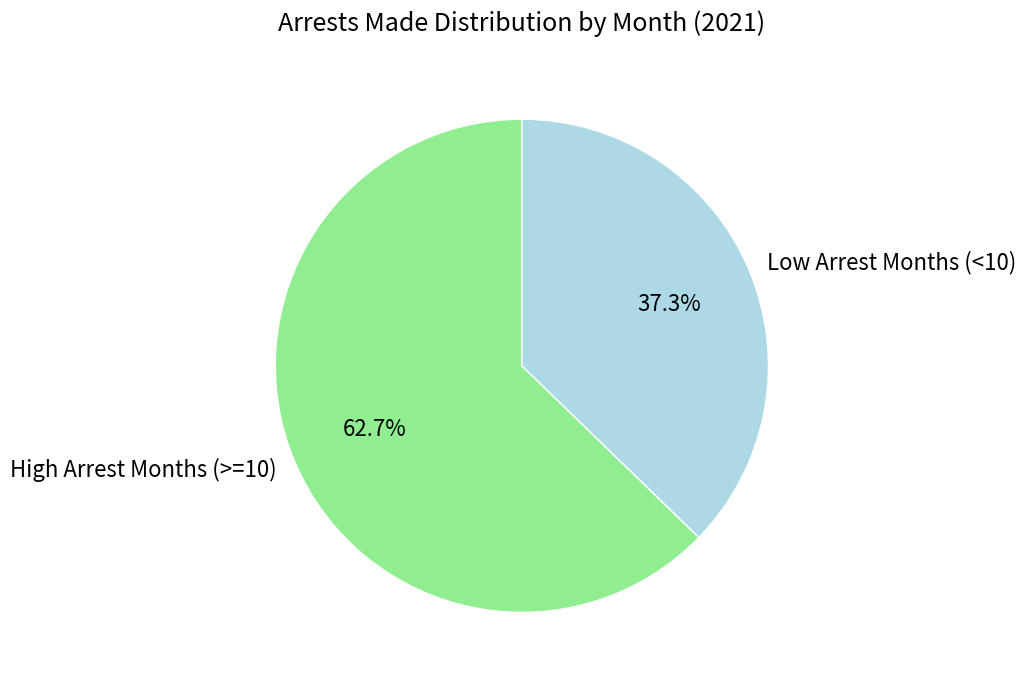

How many segments does this pie chart have?

2